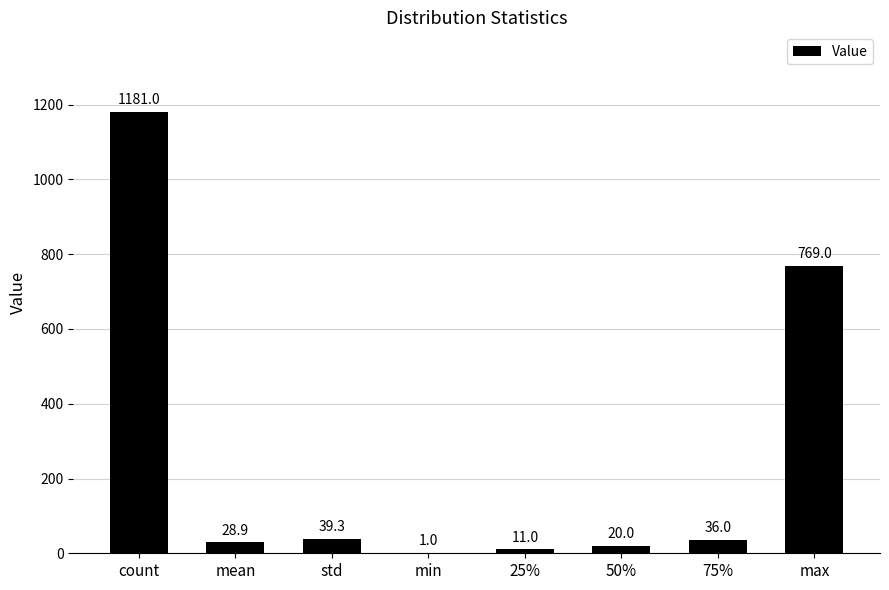

What is the maximum value shown in the chart?

1181.0